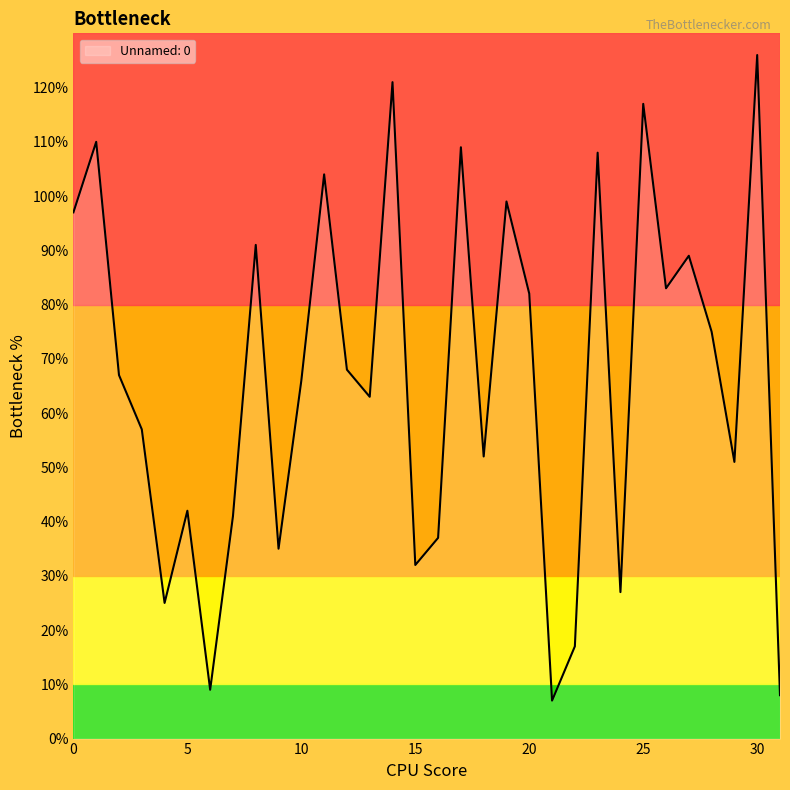

What is the minimum value shown in the chart?

7